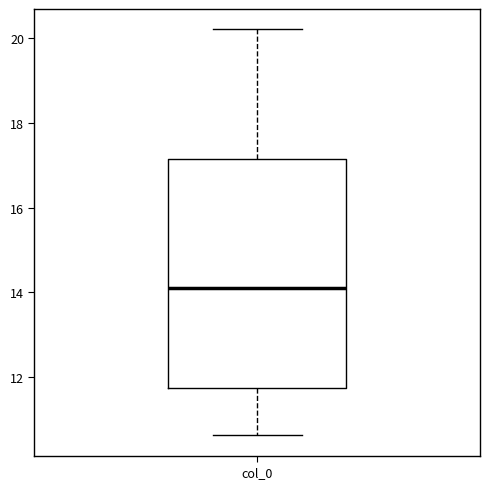

Read this box plot against the y-axis: the position of the median line, the range covered by the box, and the ends of both whiskers. The values are not printed on the chart, so give them approximately, as read against the axis.

median 14.2, box 11.8 to 17.2, whiskers 10.6 to 20.2